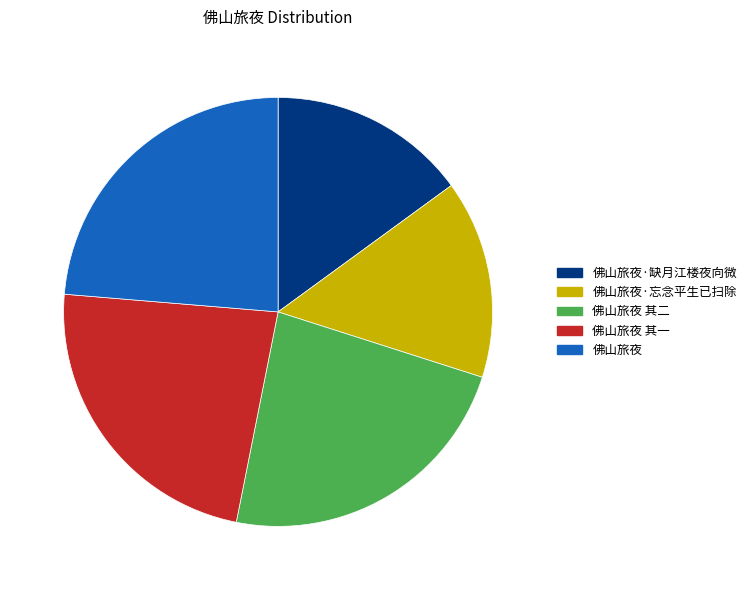

What is the ratio of the value at 佛山旅夜 其二 to the value at 佛山旅夜?

1.0